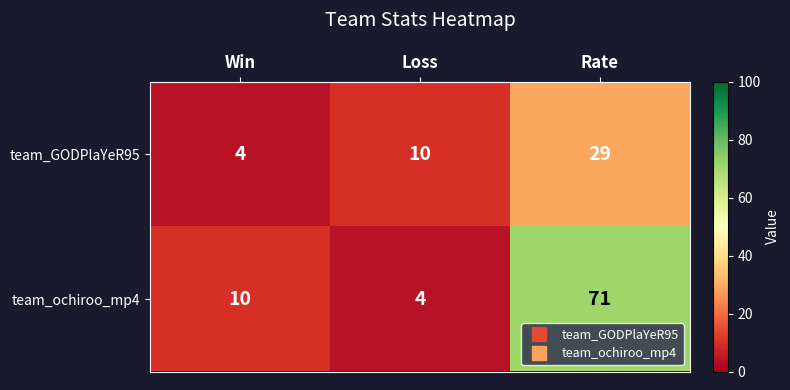

At which label does team_ochiroo_mp4 reach its minimum?

Loss